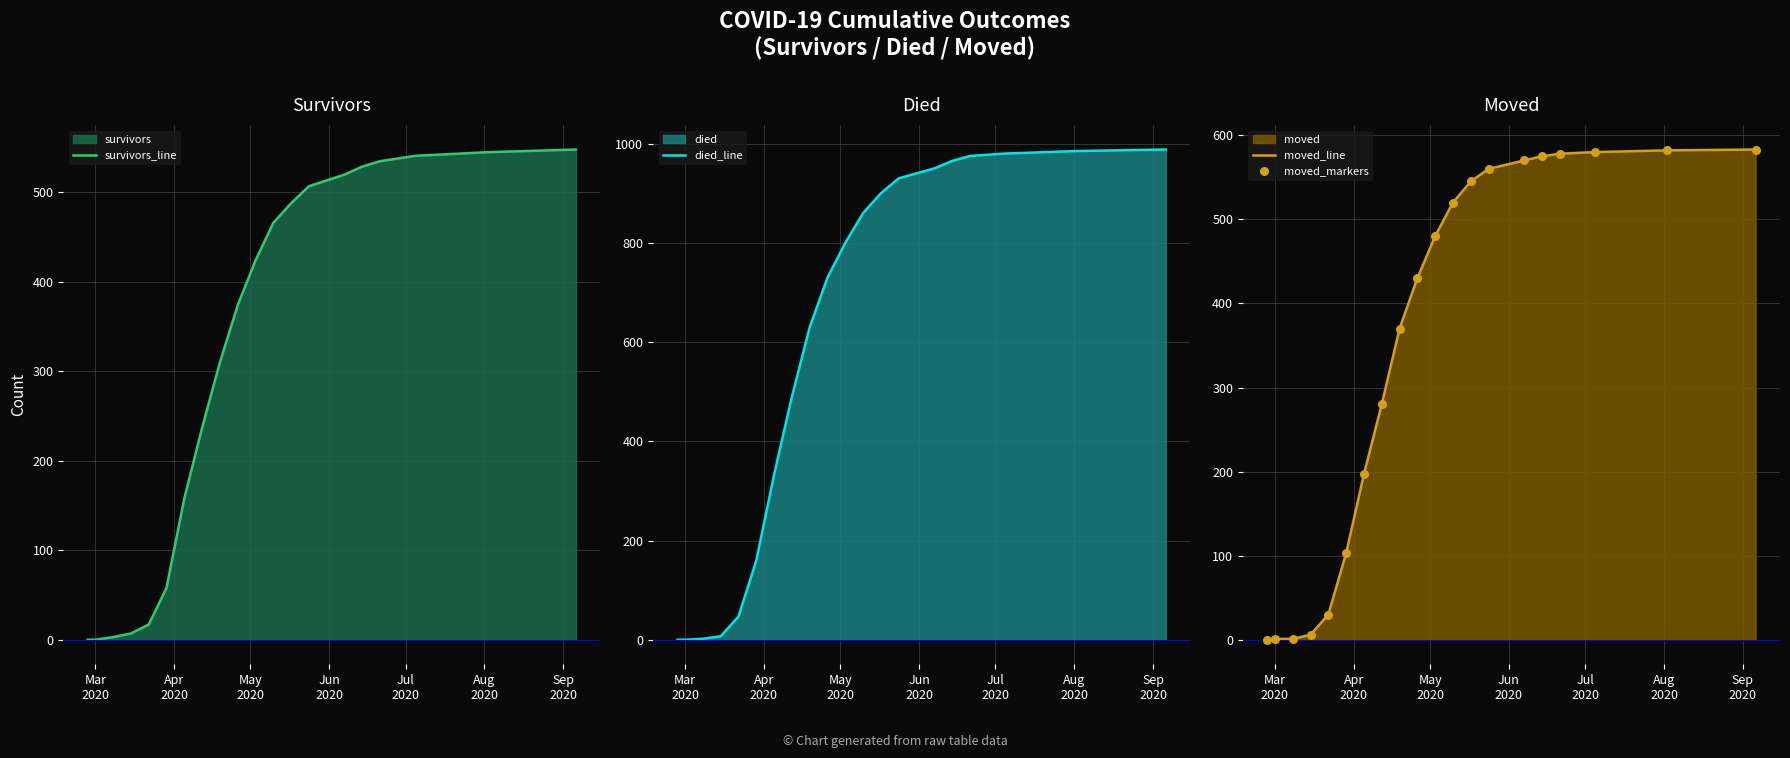

Which series reaches the minimum Y coordinate?

survivors_line